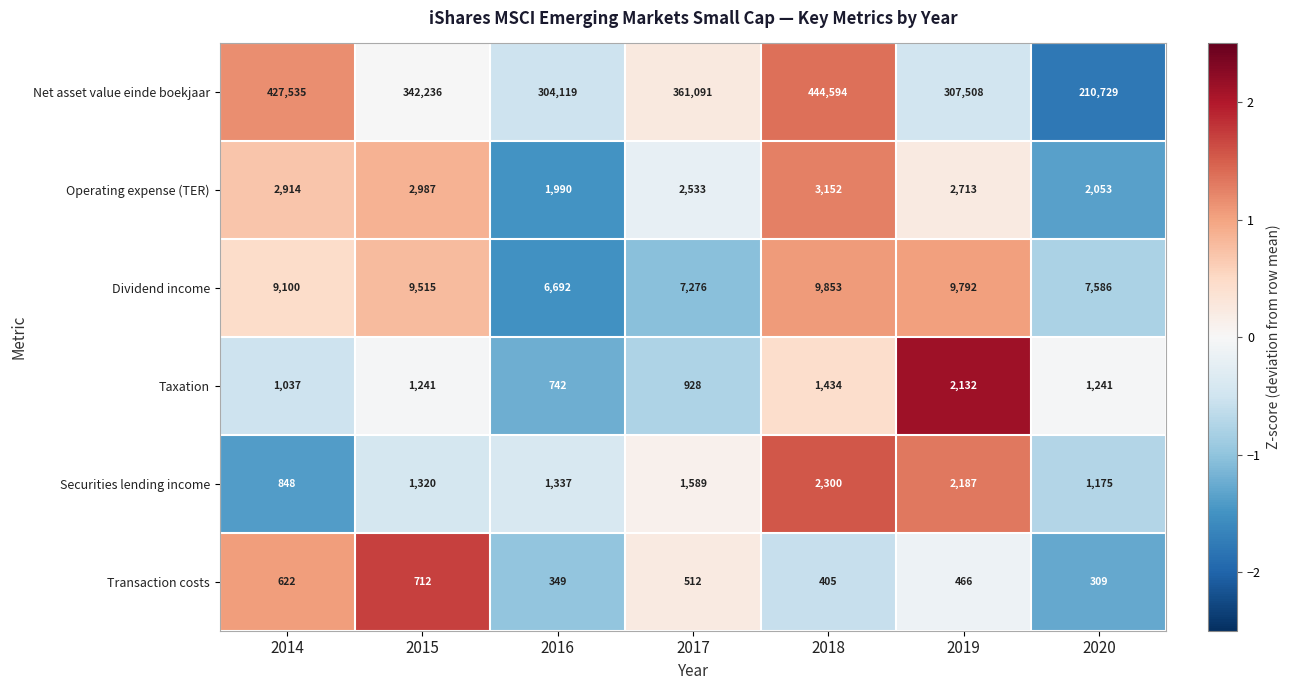

List the series in order of their peak value, highest first.

Net asset value einde boekjaar, Dividend income, Operating expense (TER), Securities lending income, Taxation, Transaction costs